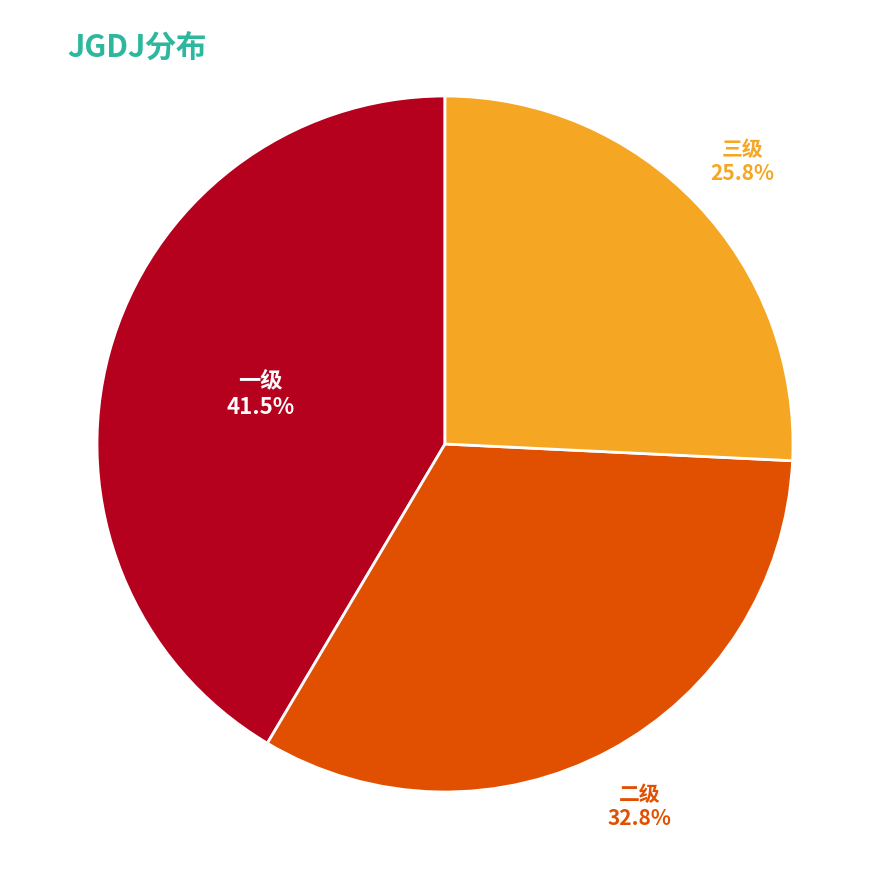

Is there a majority slice in this chart?

No